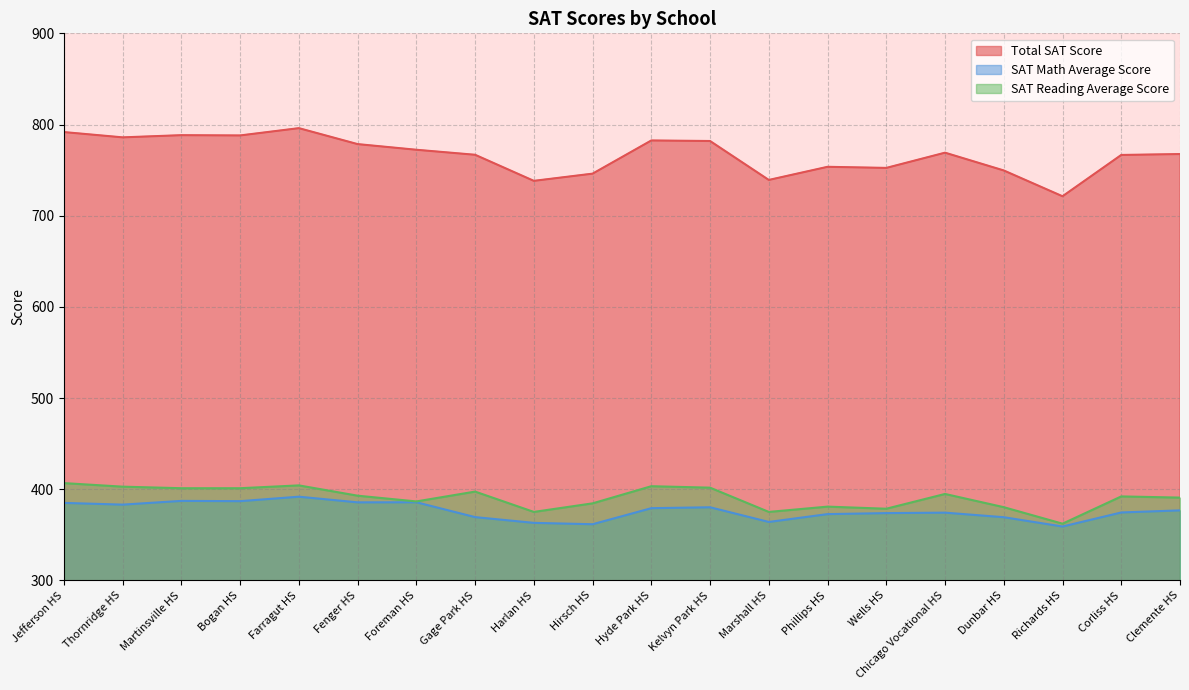

Which series has the largest range (max minus min)?

Total SAT Score